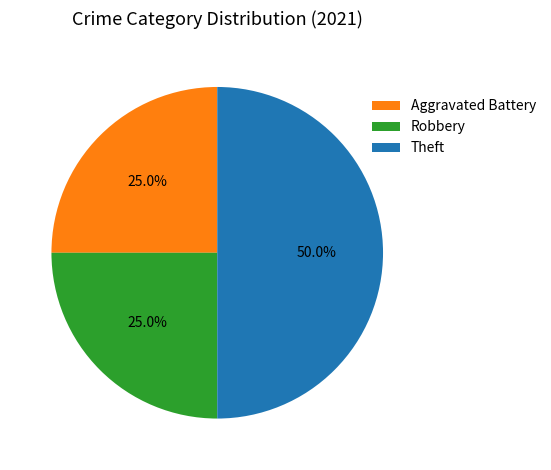

What is the ratio of the value at Aggravated Battery to the value at Theft?

0.5